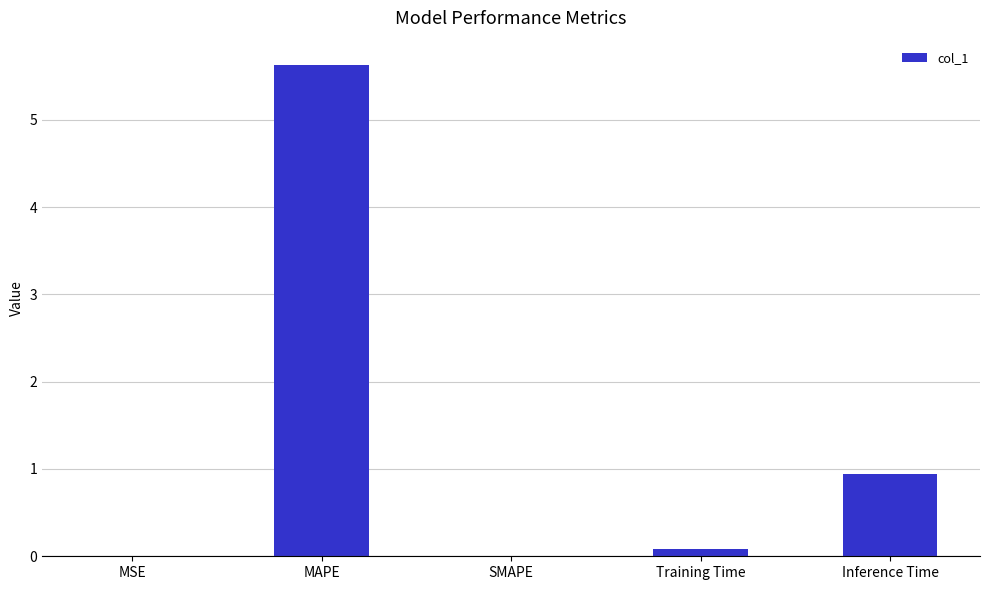

Where is the data nearest to the value 2?

Inference Time